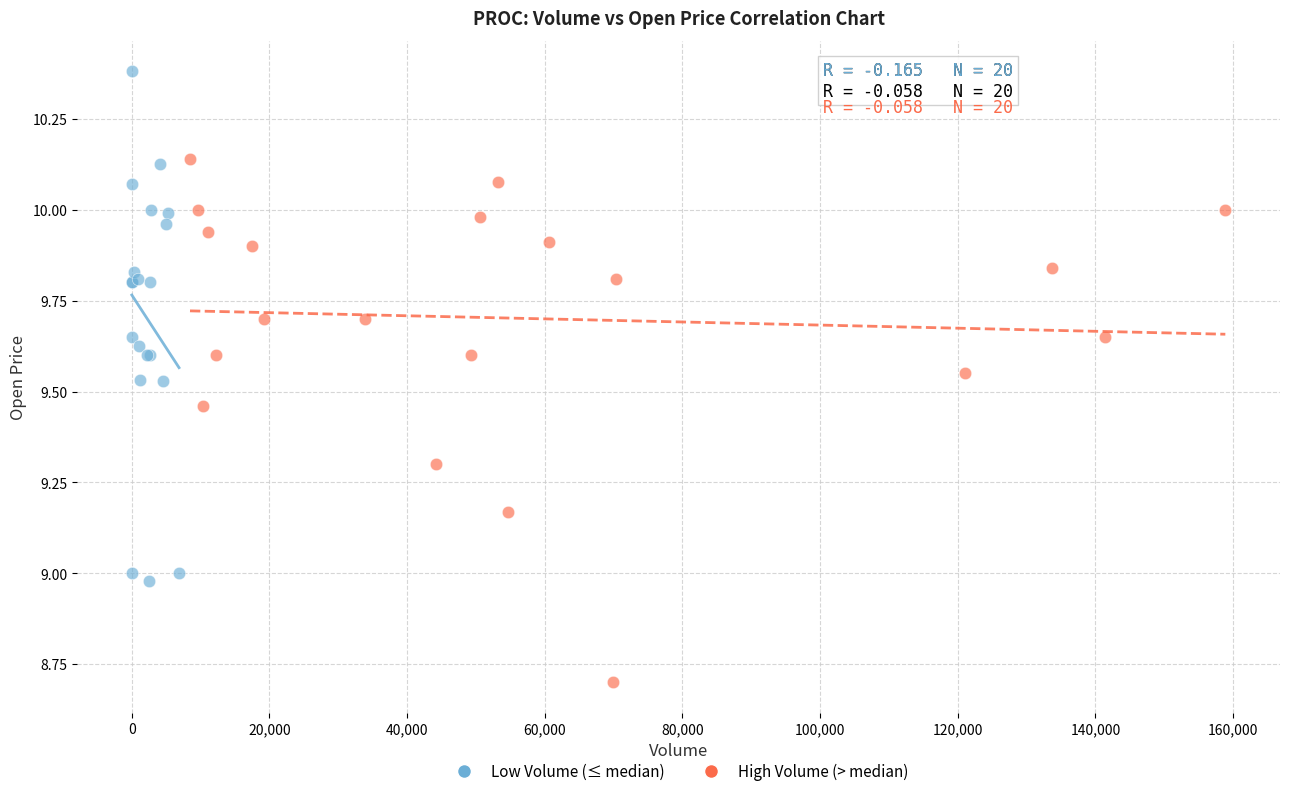

Which series contains the highest Y value?

Low Volume (≤ median)